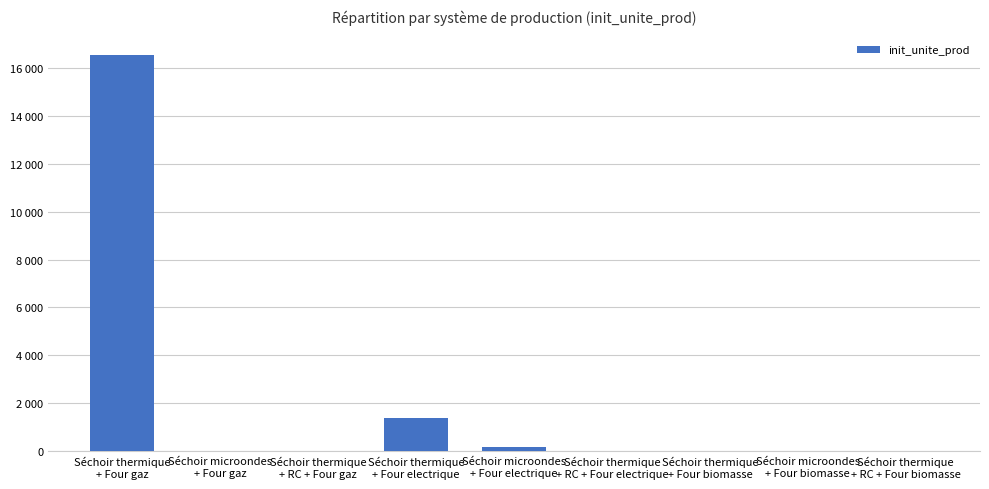

Reading left to right, list all the values displayed in this chart.

Séchoir thermique
+ Four gaz=16530.2	Séchoir microondes
+ Four gaz=0.0	Séchoir thermique
+ RC + Four gaz=0.0	Séchoir thermique
+ Four electrique=1394.1	Séchoir microondes
+ Four electrique=181.1	Séchoir thermique
+ RC + Four electrique=0.0	Séchoir thermique
+ Four biomasse=0.0	Séchoir microondes
+ Four biomasse=0.0	Séchoir thermique
+ RC + Four biomasse=0.0